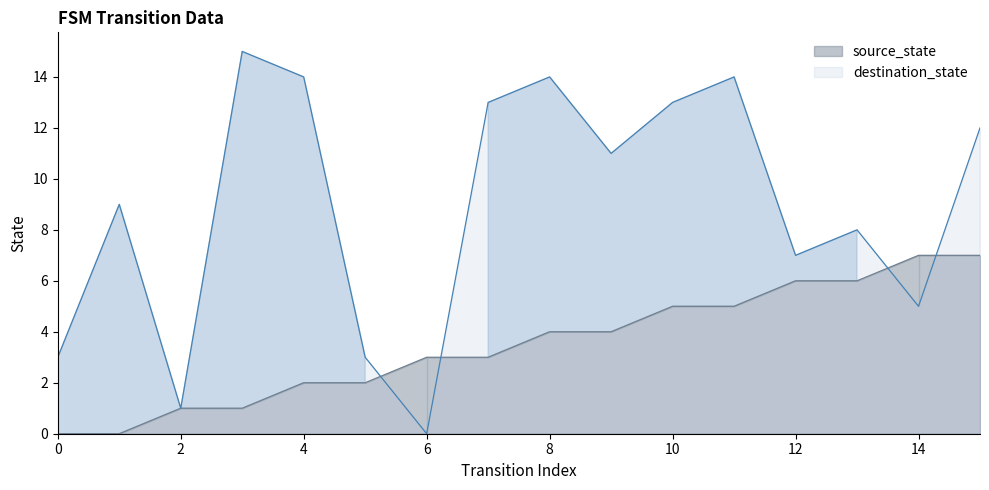

Rank the categories by destination_state value from lowest to highest.

6, 2, 0, 5, 14, 12, 13, 1, 9, 15, 7, 10, 4, 8, 11, 3